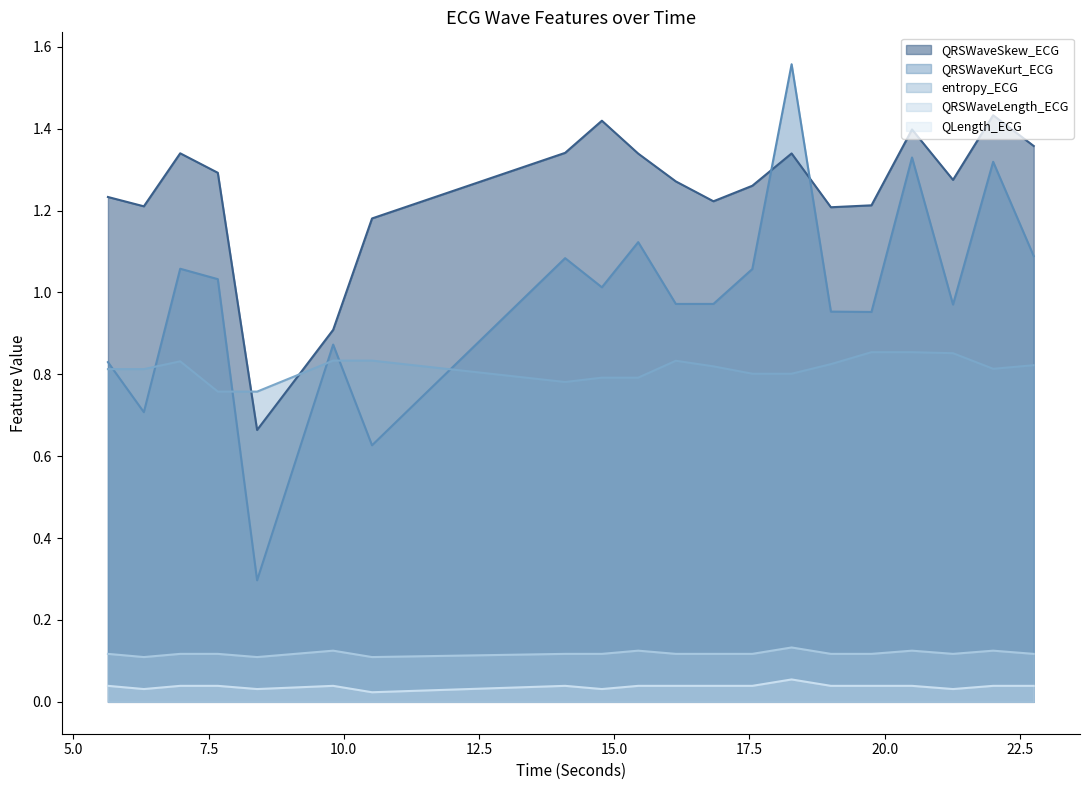

How many values in the QRSWaveSkew_ECG series exceed 1?

18